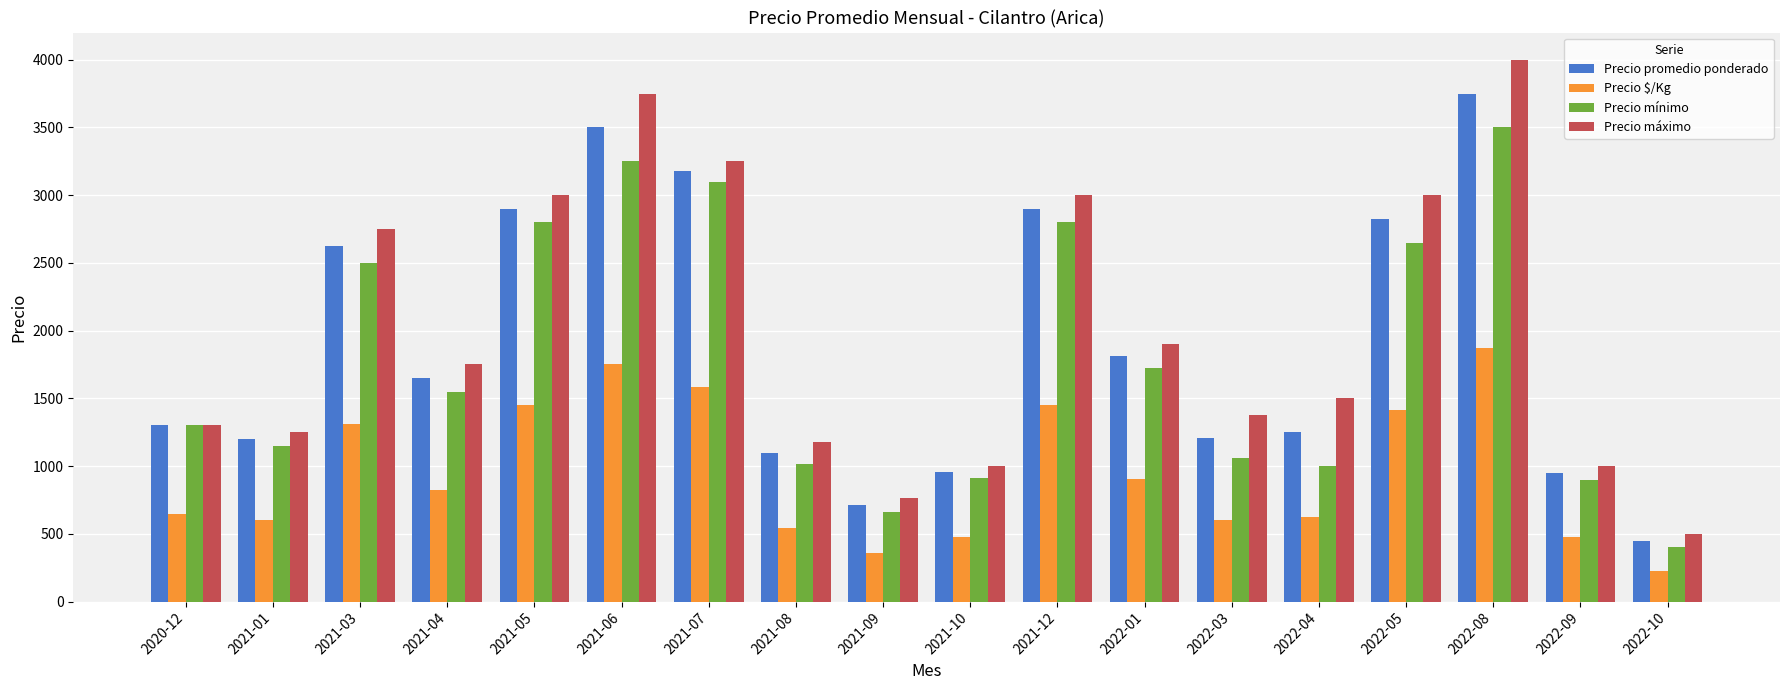

True or false: Precio $/Kg has a value of 2069 at 2021-07.

False